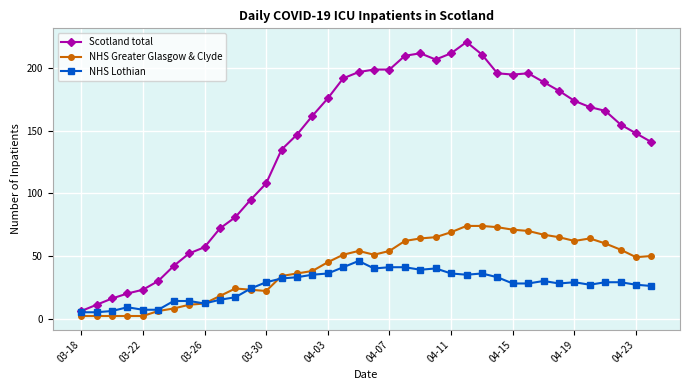

What is the sum of all Scotland total values?

5204